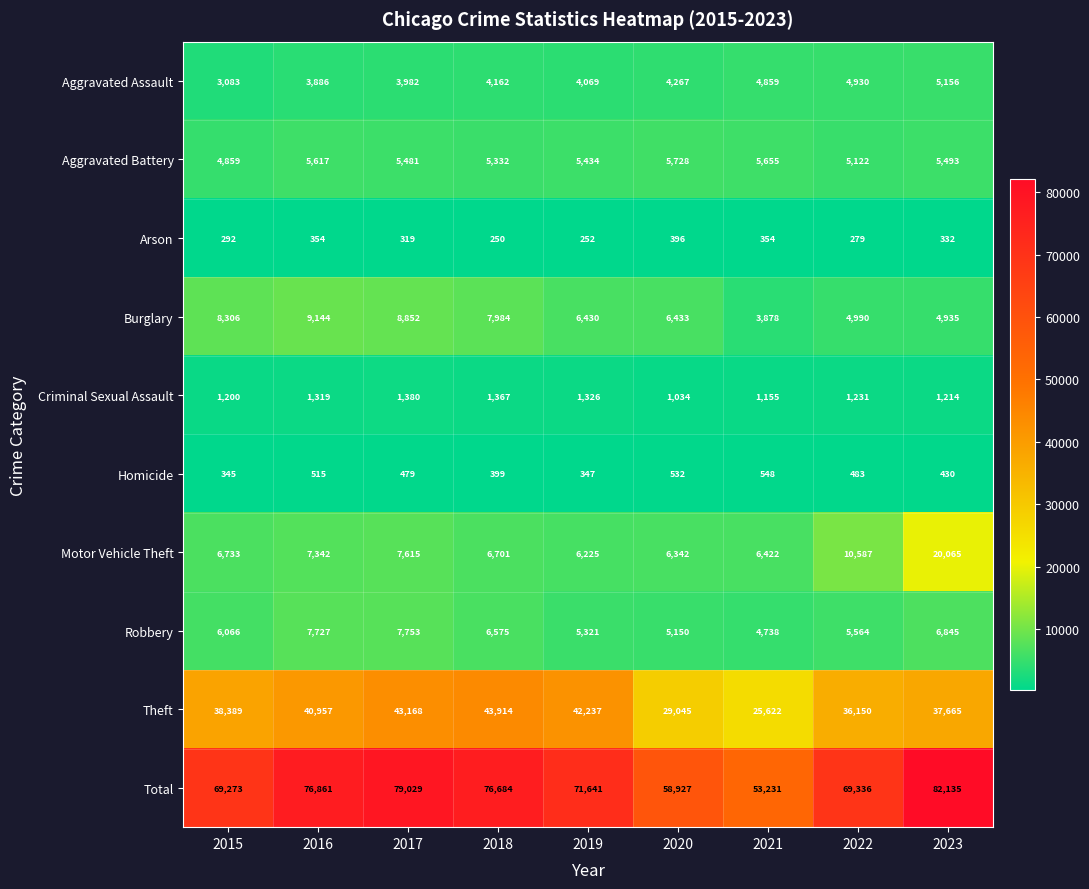

Read the Motor Vehicle Theft value at 2023.

20065